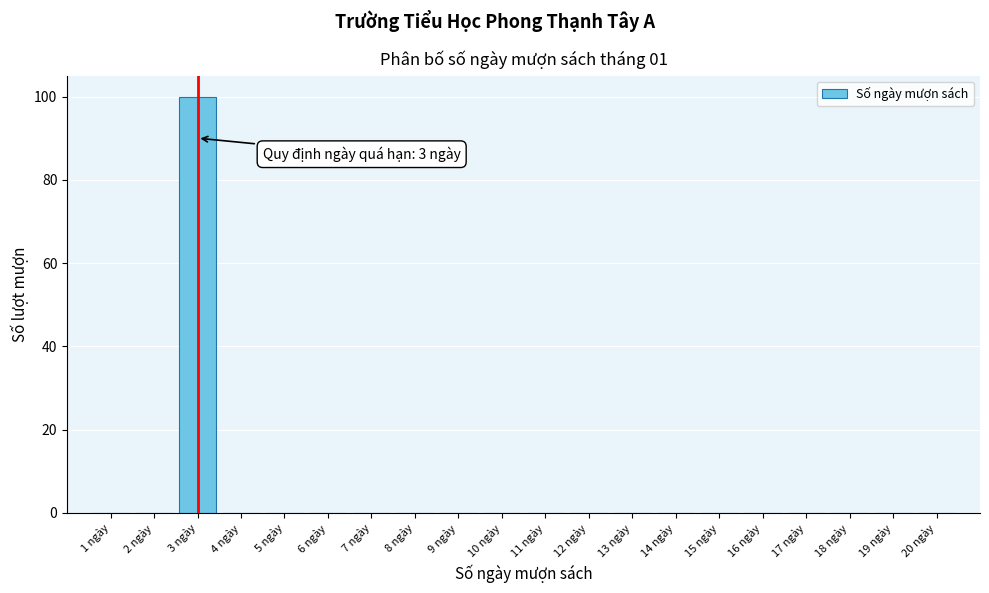

Over which range of the x-axis is the bar tallest?

2.5 to 3.5